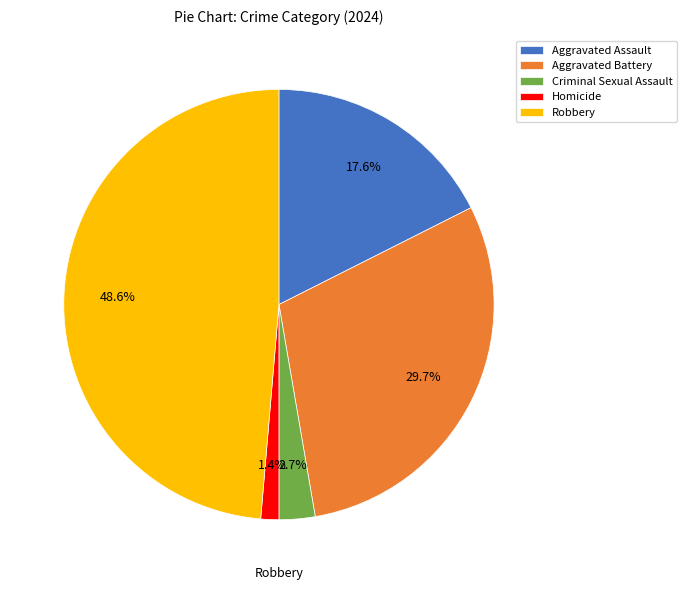

What is the ratio of the value at Criminal Sexual Assault to the value at Aggravated Battery?

0.1